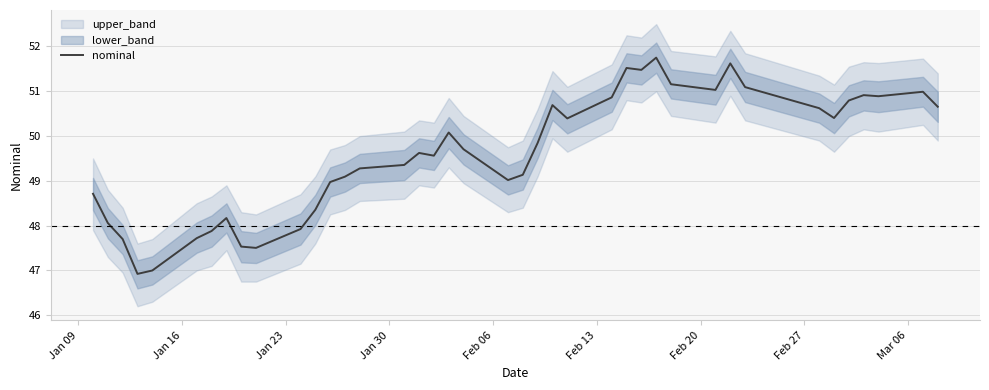

What is the minimum value for nominal?

46.9